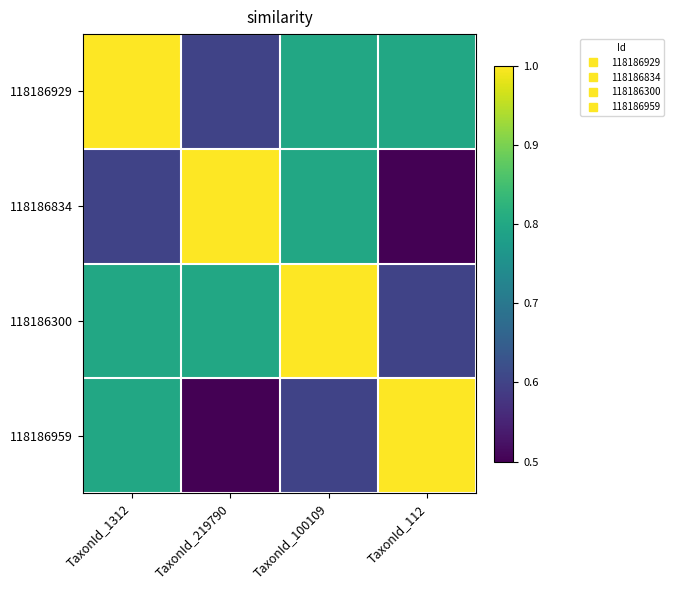

List the series in order of their peak value, lowest first.

118186929, 118186834, 118186300, 118186959